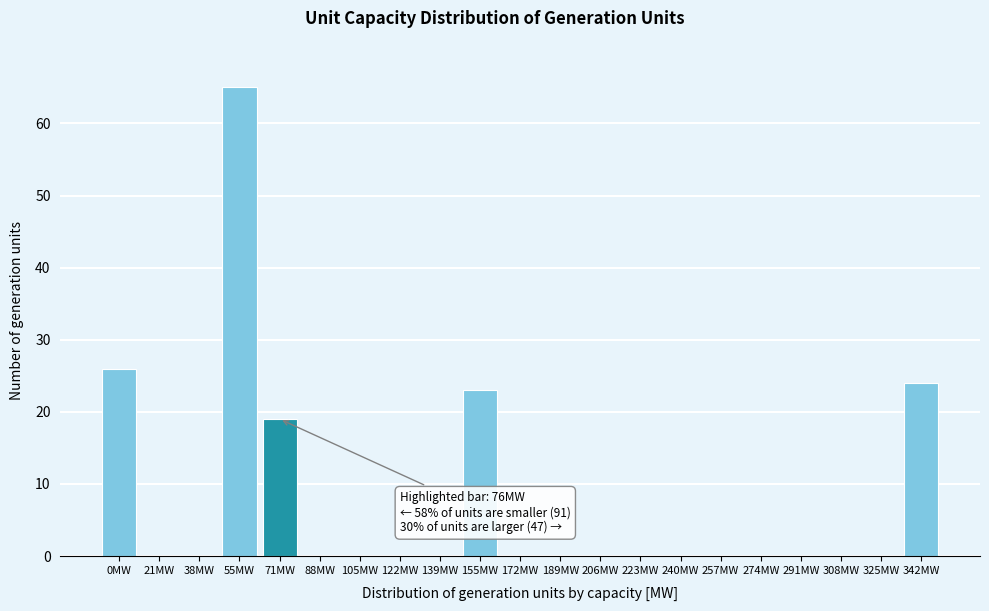

Reading right to left, list all the values displayed in this chart.

342MW=24	325MW=0	308MW=0	291MW=0	274MW=0	257MW=0	240MW=0	223MW=0	206MW=0	189MW=0	172MW=0	155MW=23	139MW=0	122MW=0	105MW=0	88MW=0	71MW=19	55MW=65	38MW=0	21MW=0	0MW=26